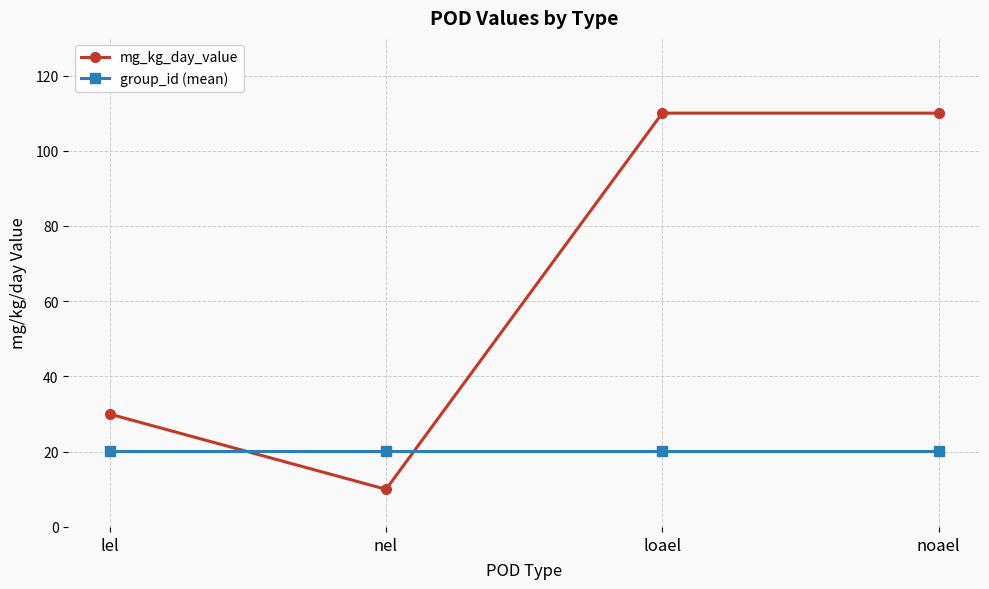

What is the value of the mg_kg_day_value point at the 4th from the left?

110.0